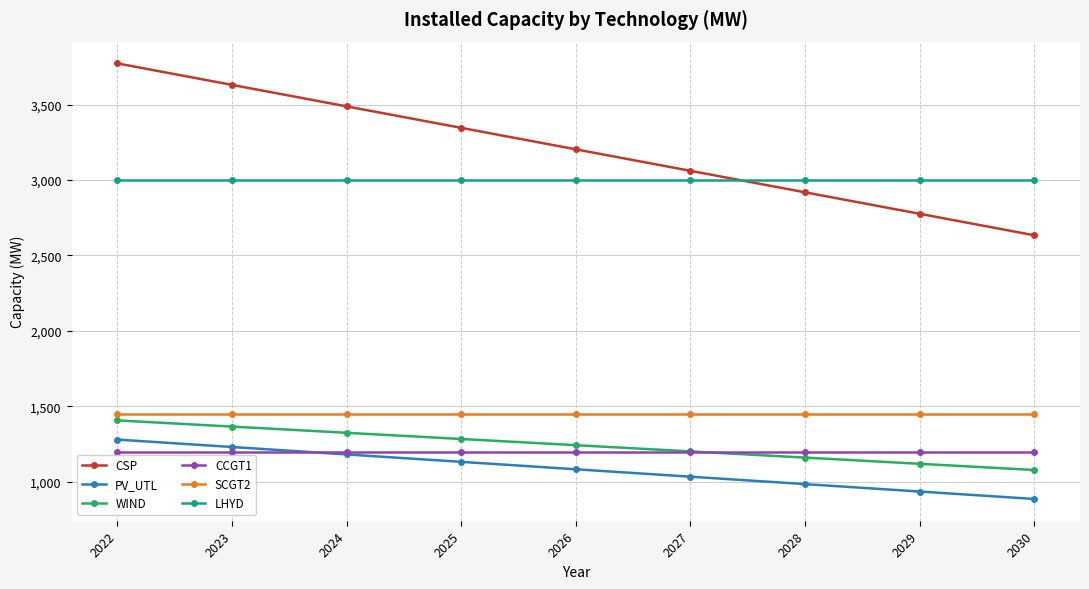

Does the chart display data point markers on the line(s)?

Yes